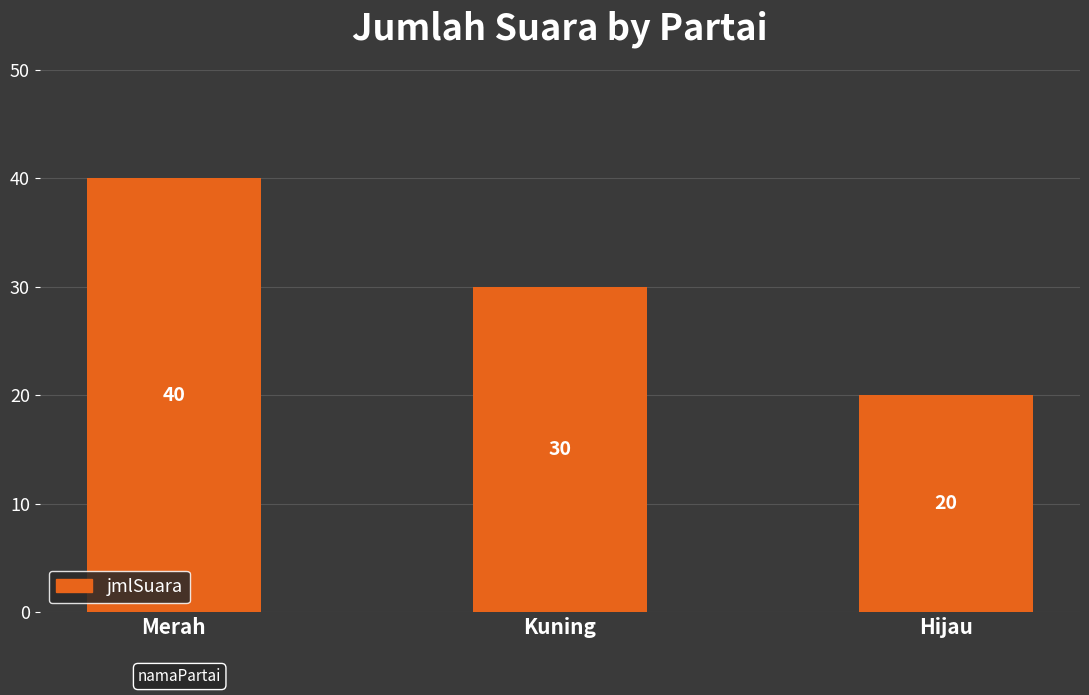

How many data points are less than 30?

1